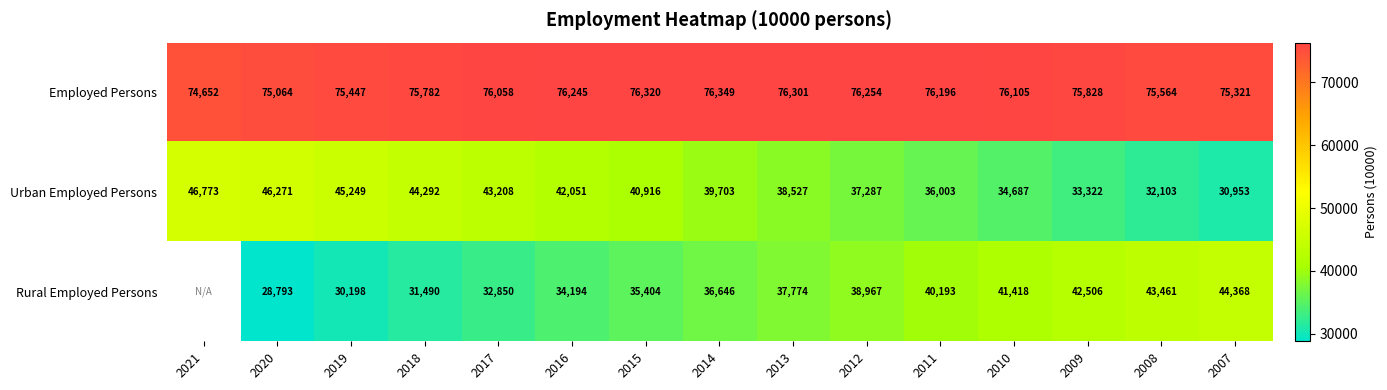

What is the sum of the Rural Employed Persons values at 2014 and 2018?

68136